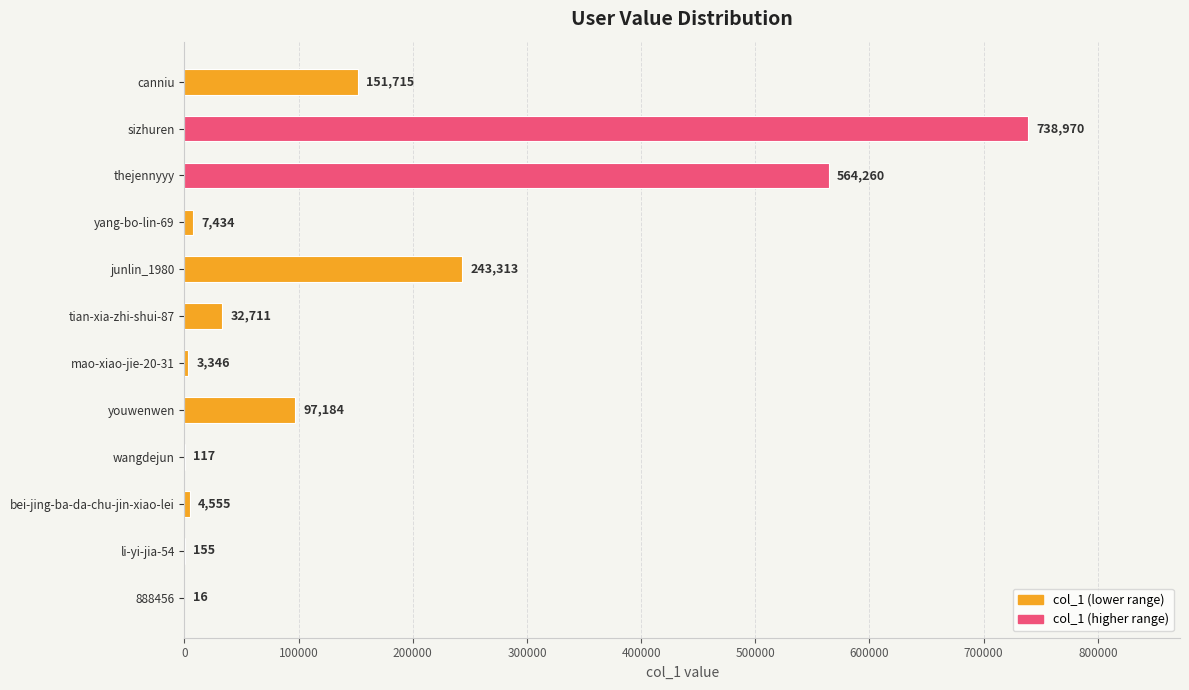

Which label corresponds to the largest value in the chart?

sizhuren